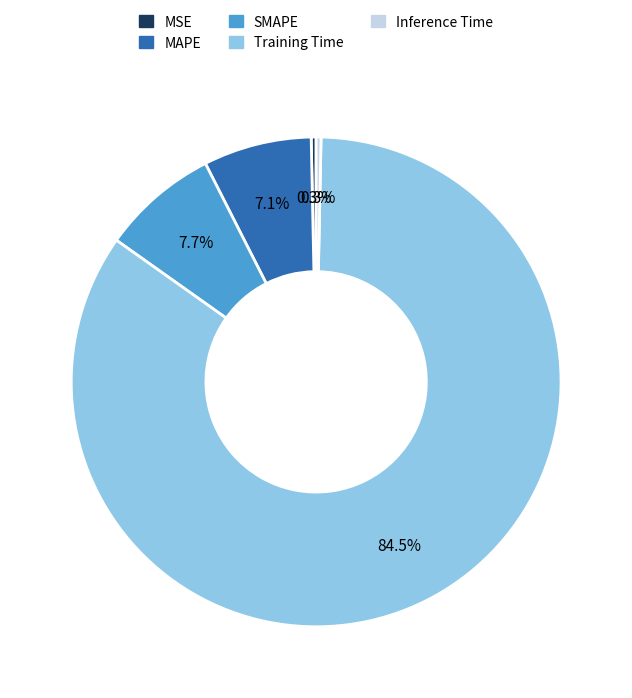

What is the majority slice?

Training Time